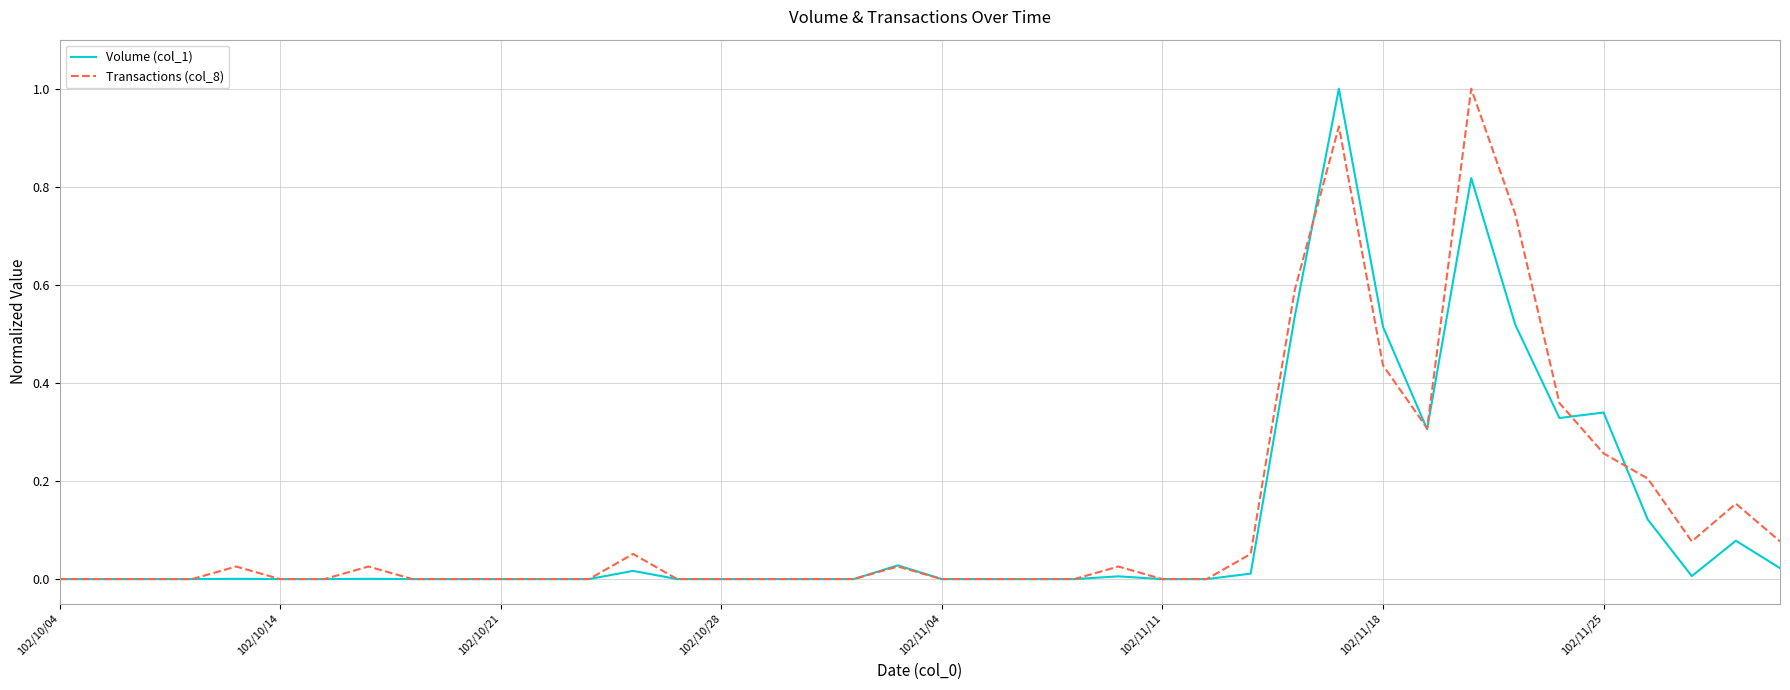

How many series are shown in this chart?

2